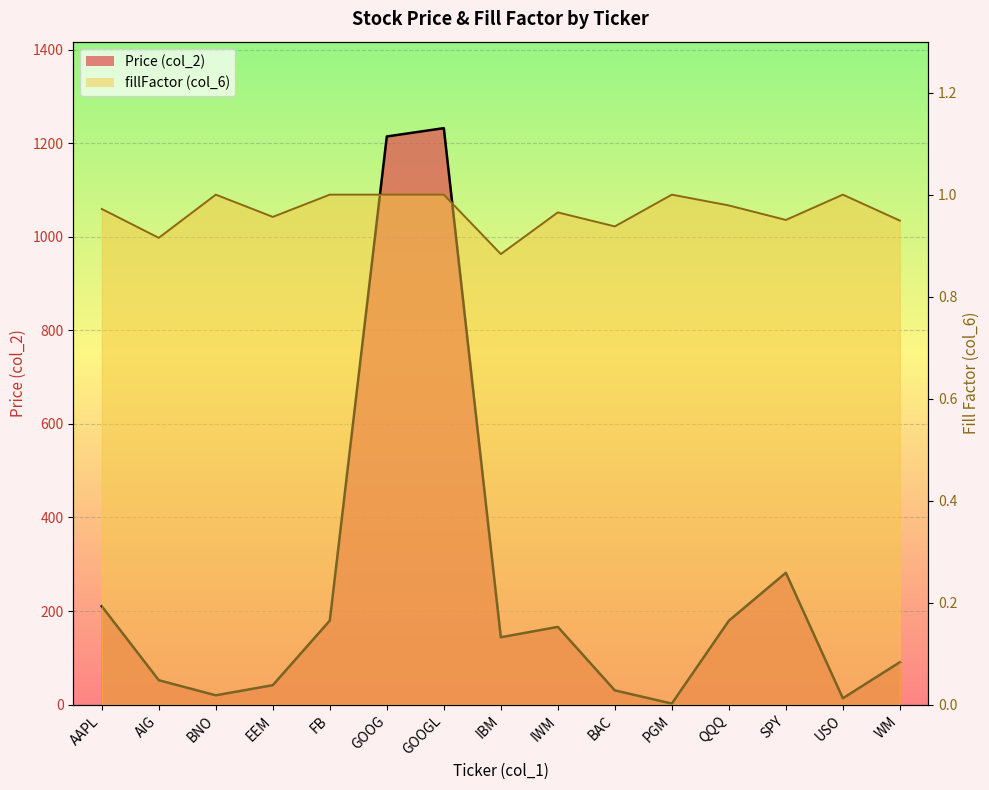

Reading right to left, extract all data points from this chart.

Price (col_2): 90.7	13.5	281.8	179.2	2.2	30.4	166.1	143.9	1232.2	1214.4	179.5	41.5	19.8	52.1	210.2
fillFactor (col_6): 0.9	1.0	1.0	1.0	1.0	0.9	1.0	0.9	1.0	1.0	1.0	1.0	1.0	0.9	1.0